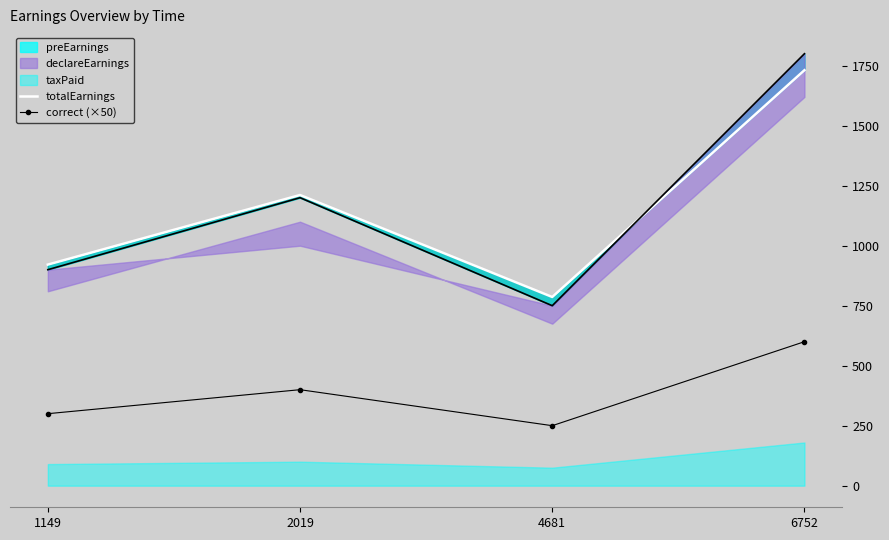

Rank the categories by correct (×50) value from highest to lowest.

6752, 2019, 1149, 4681